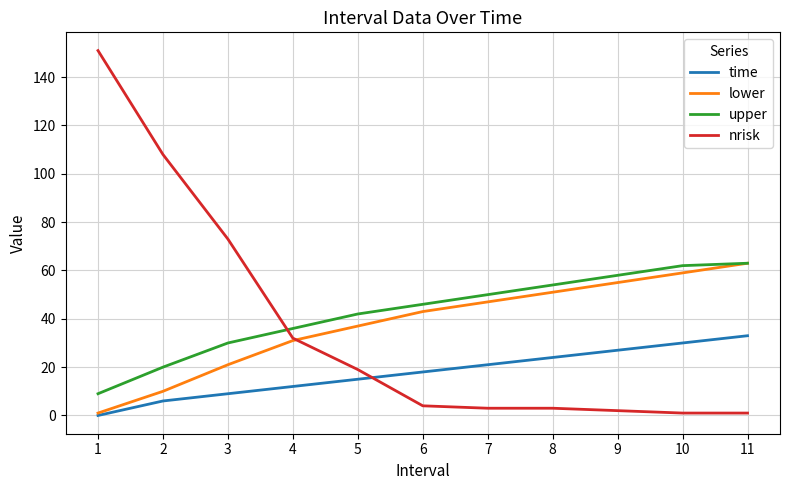

Count the number of categories in the chart.

11